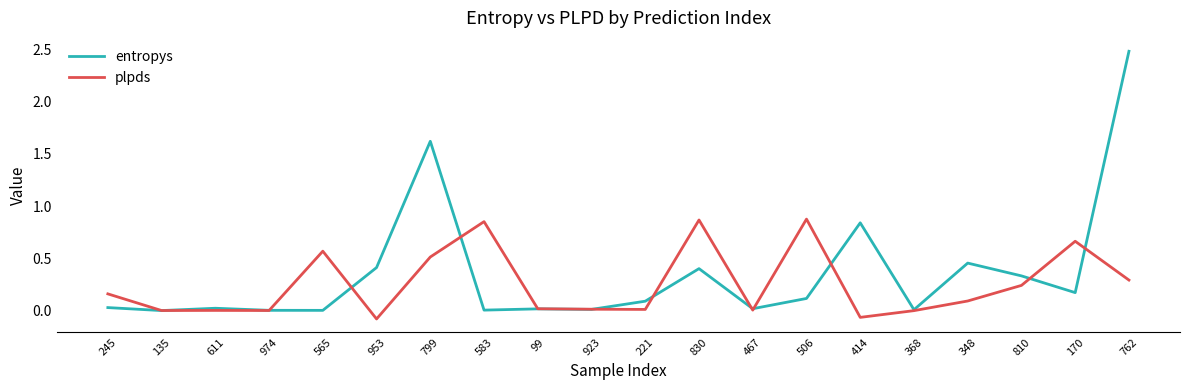

True or false: plpds and entropys intersect in this chart.

True